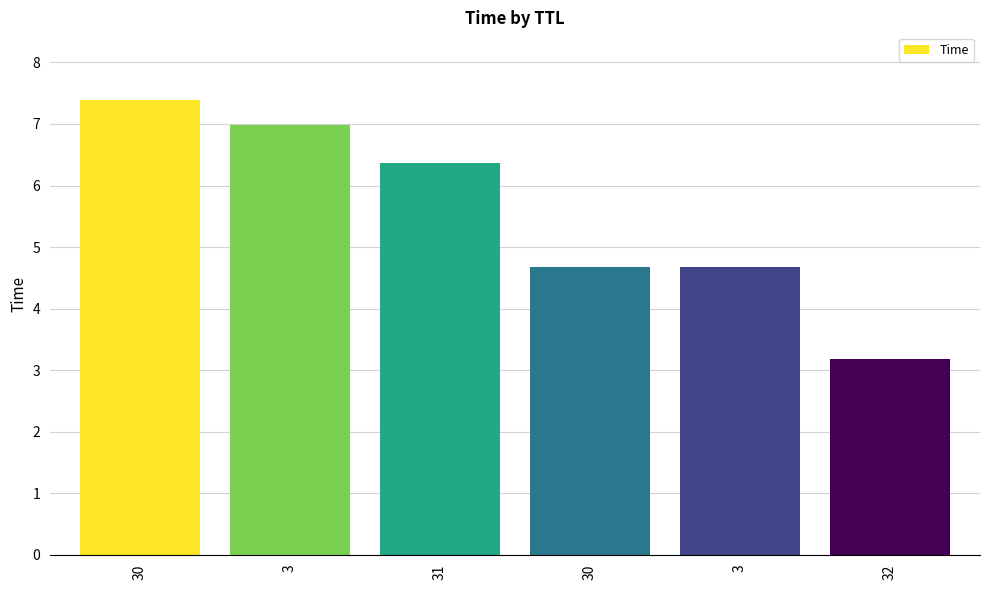

What is the greatest value displayed?

7.4